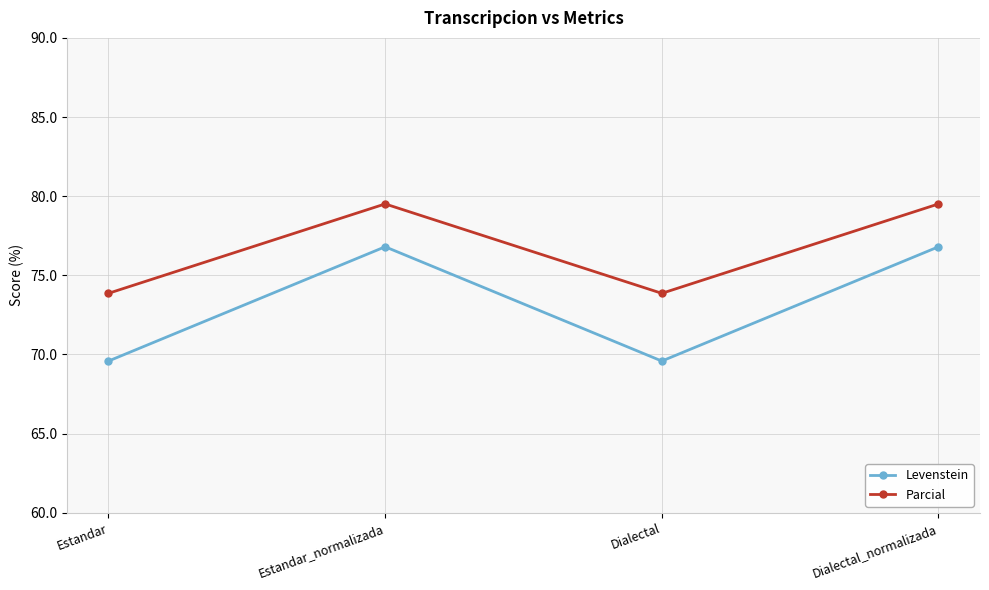

True or false: Parcial has more than 0 interior local peaks.

True